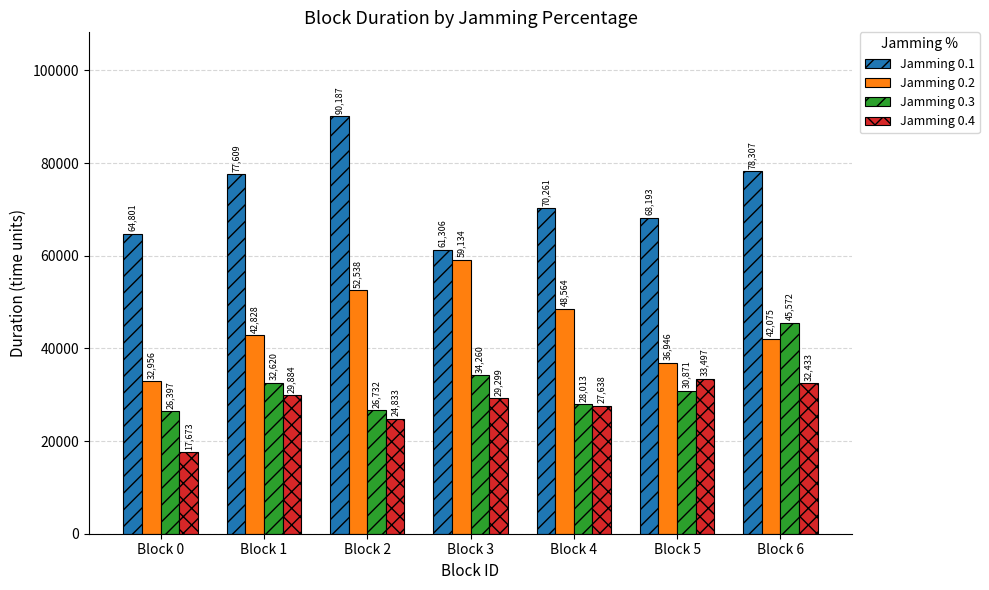

How many groups of bars are there?

7